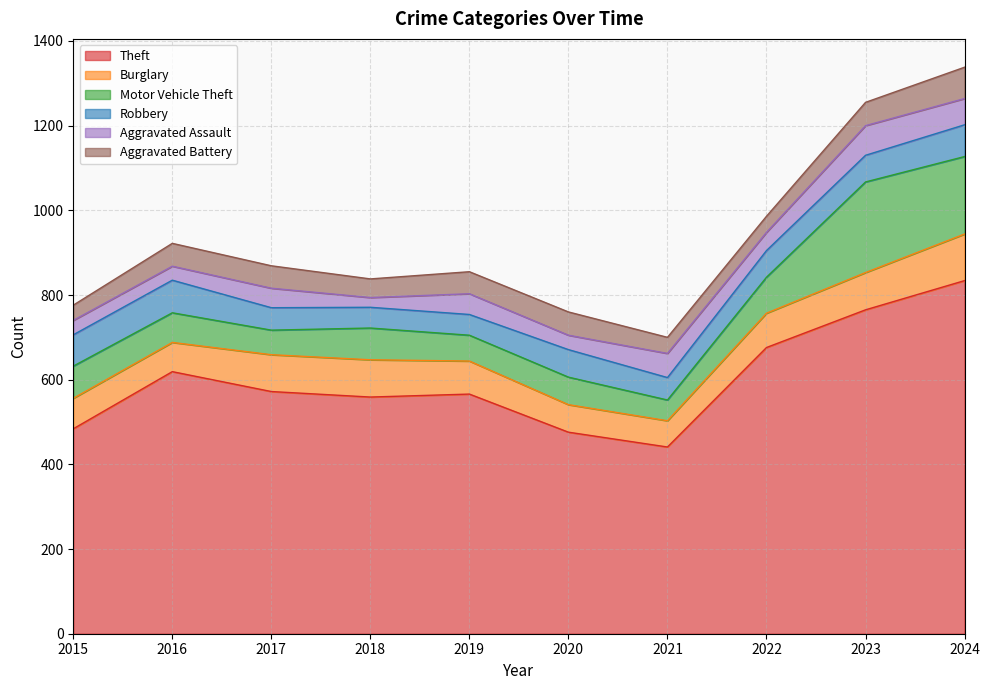

At which category does the chart reach its minimum across all series?

2018